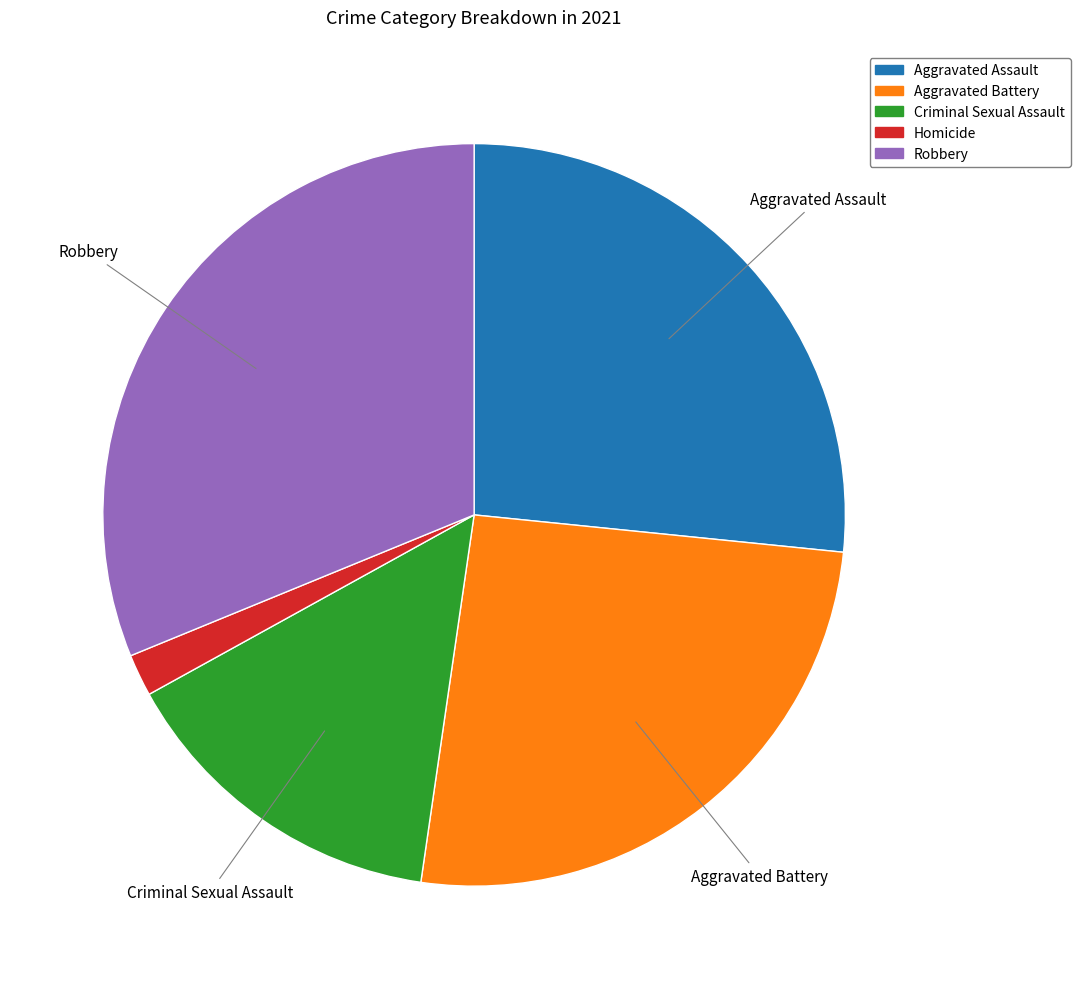

Which slice is the largest?

Robbery